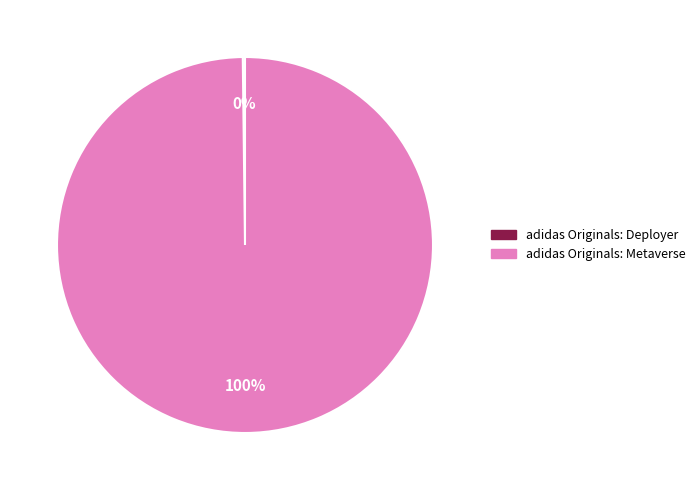

The adidas Originals: Metaverse slice represents 100% of the pie. True or false?

True